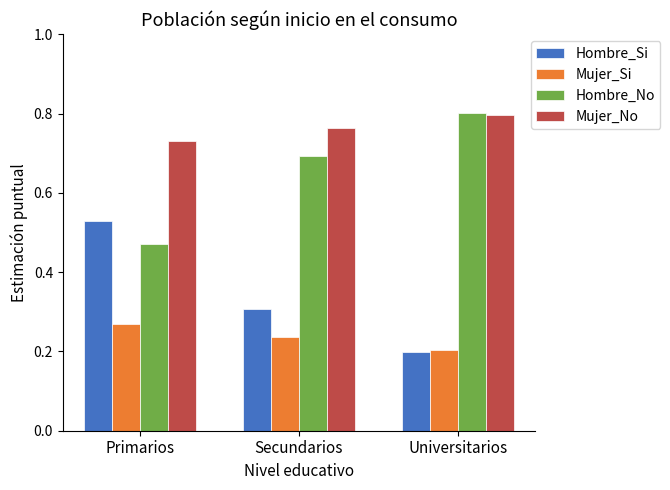

True or false: Hombre_No has a value of 1.0 at Secundarios.

False